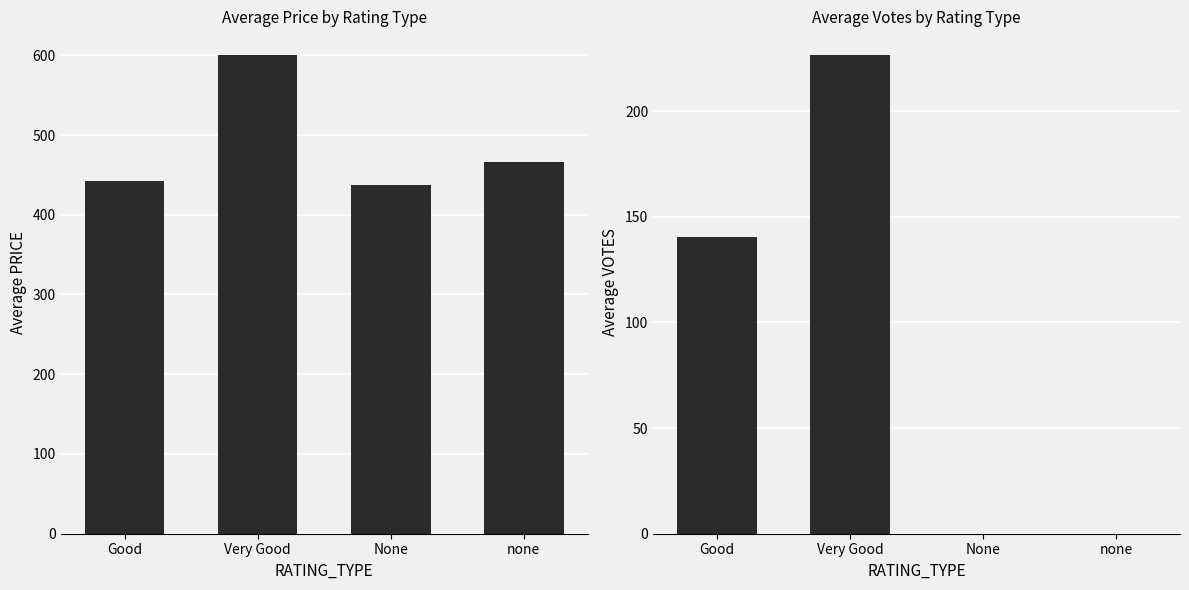

Is the value of Average VOTES at none greater than the value of Average PRICE at none?

No